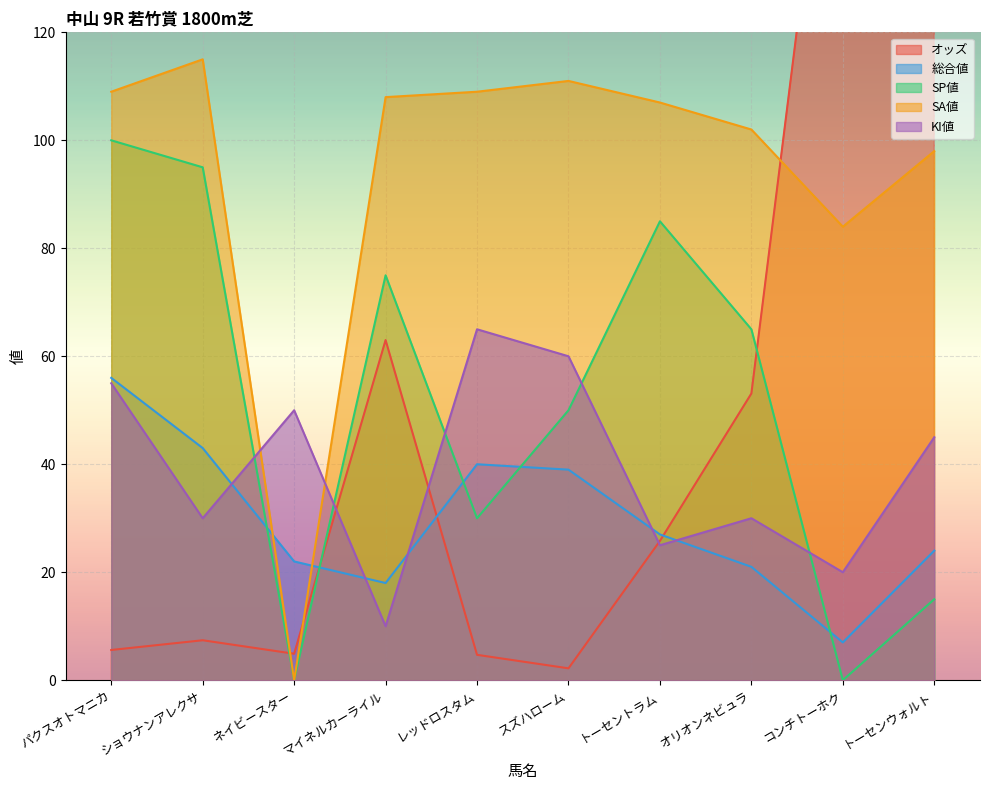

Count the SP値 values in the range 15 to 85.

6